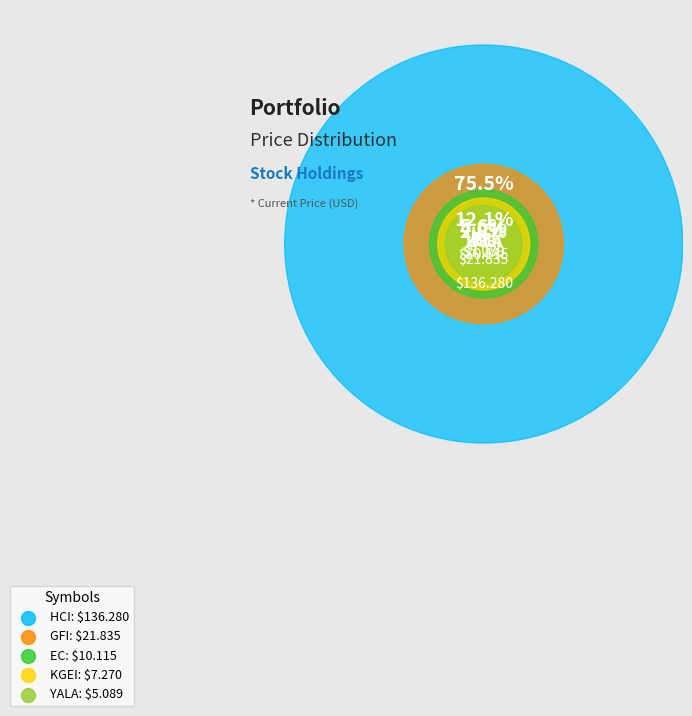

To the nearest percent, what percentage of the pie is YALA?

3%